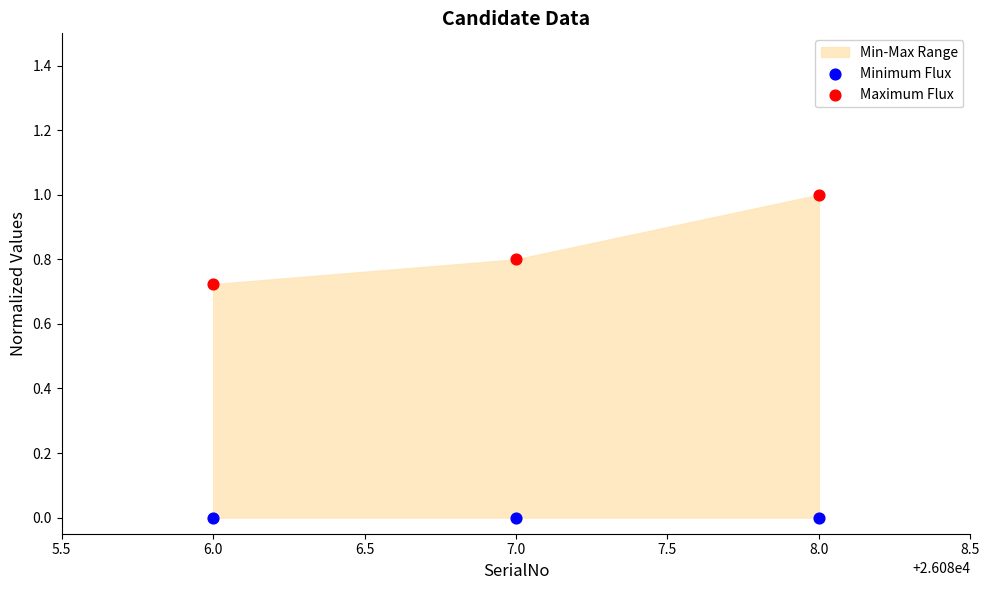

Which series contains the highest Y value?

Maximum Flux